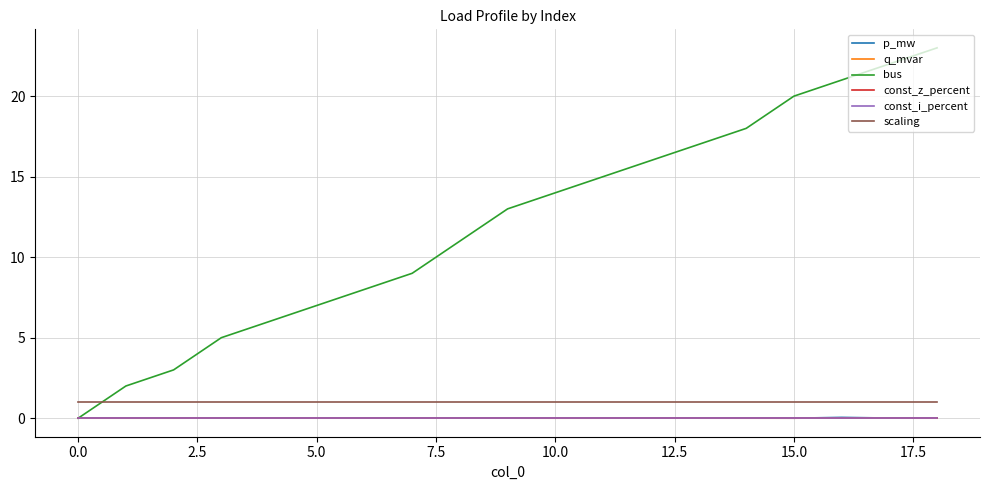

What is the label of the 19th point from the left?

18